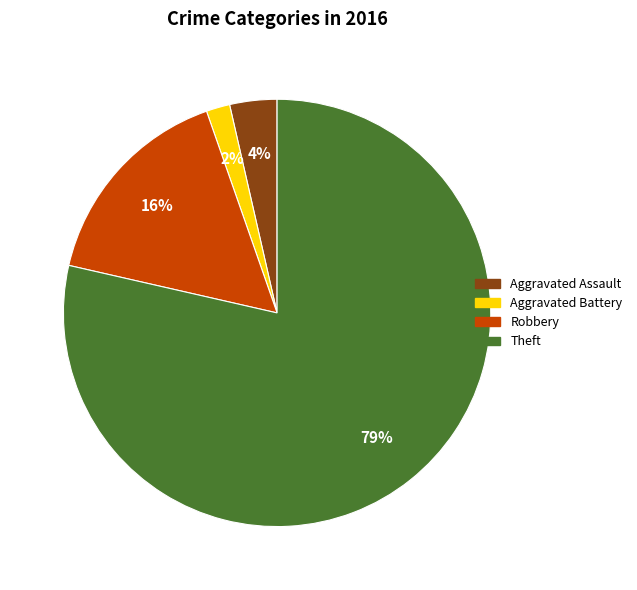

Is there a majority slice in this chart?

Yes